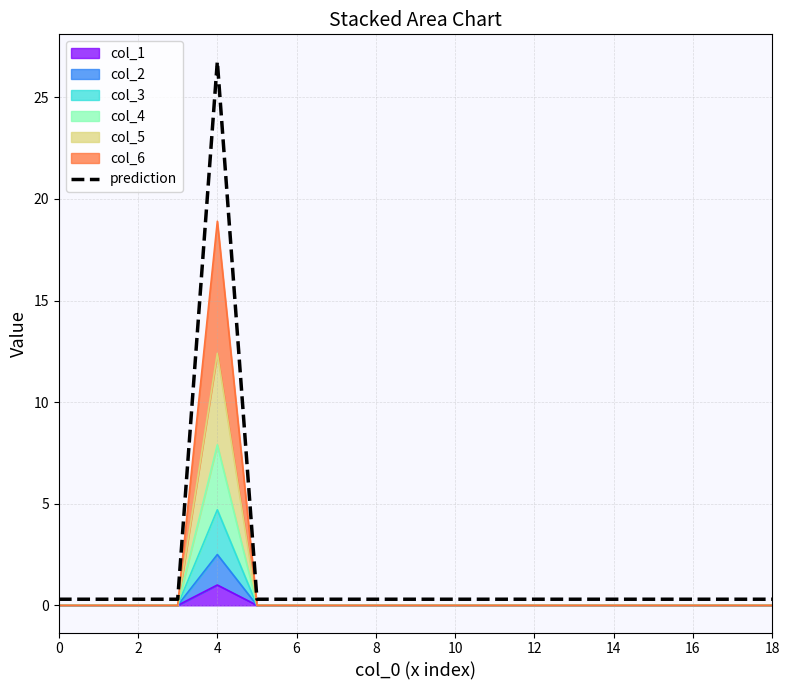

Reading left to right, what are all the values shown in this chart?

0.3	0.3	0.3	0.3	26.8	0.3	0.3	0.3	0.3	0.3	0.3	0.3	0.3	0.3	0.3	0.3	0.3	0.3	0.3